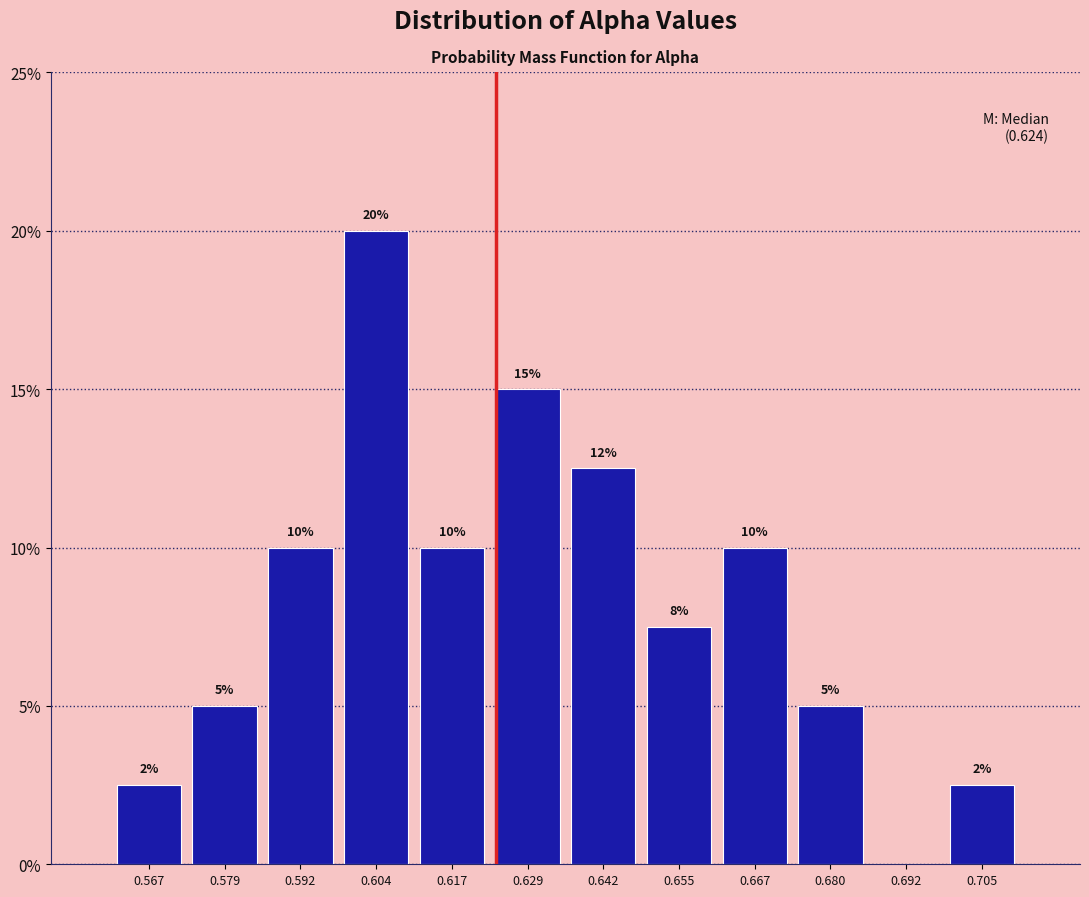

Over which range of the x-axis is the bar tallest?

0.598 to 0.610